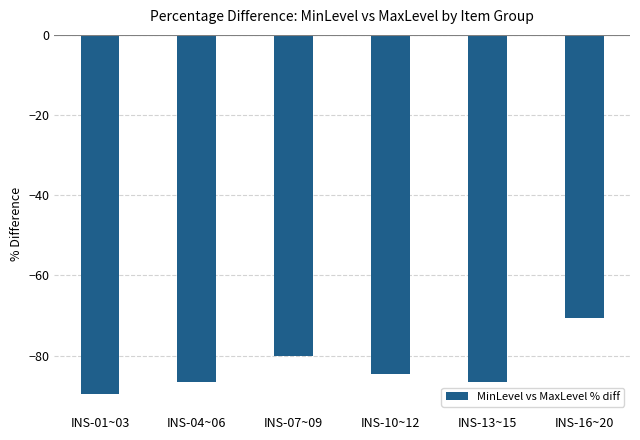

What value does the data have at INS-13~15?

-86.5